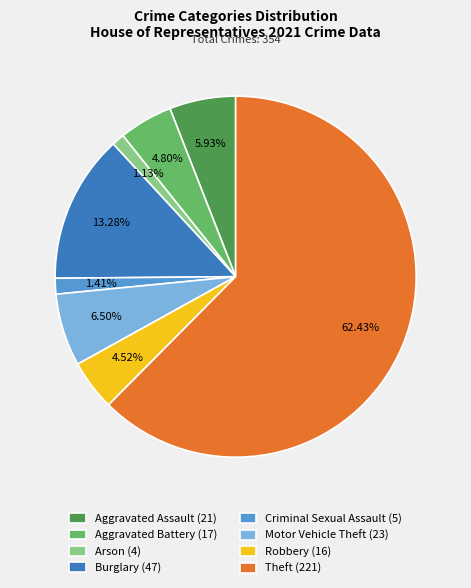

To the nearest percent, what portion does Theft represent?

62%